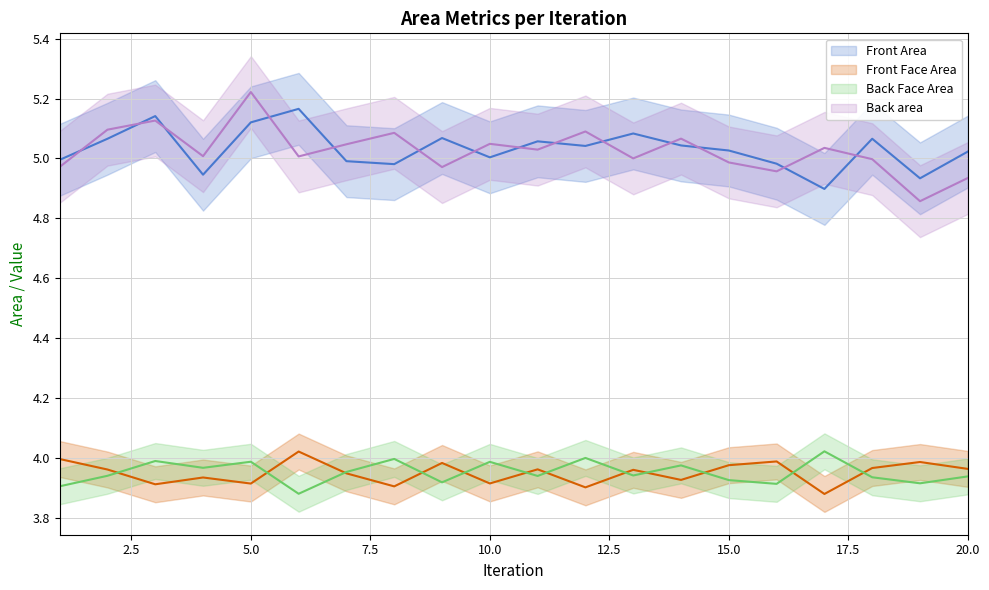

Reading right to left, list all the values displayed in this chart.

Front Area: 5.0	4.9	5.1	4.9	5.0	5.0	5.0	5.1	5.0	5.1	5.0	5.1	5.0	5.0	5.2	5.1	4.9	5.1	5.1	5.0
Front Face Area: 4.0	4.0	4.0	3.9	4.0	4.0	3.9	4.0	3.9	4.0	3.9	4.0	3.9	3.9	4.0	3.9	3.9	3.9	4.0	4.0
Back Face Area: 3.9	3.9	3.9	4.0	3.9	3.9	4.0	3.9	4.0	3.9	4.0	3.9	4.0	4.0	3.9	4.0	4.0	4.0	3.9	3.9
Back area: 4.9	4.9	5.0	5.0	5.0	5.0	5.1	5.0	5.1	5.0	5.0	5.0	5.1	5.0	5.0	5.2	5.0	5.1	5.1	5.0